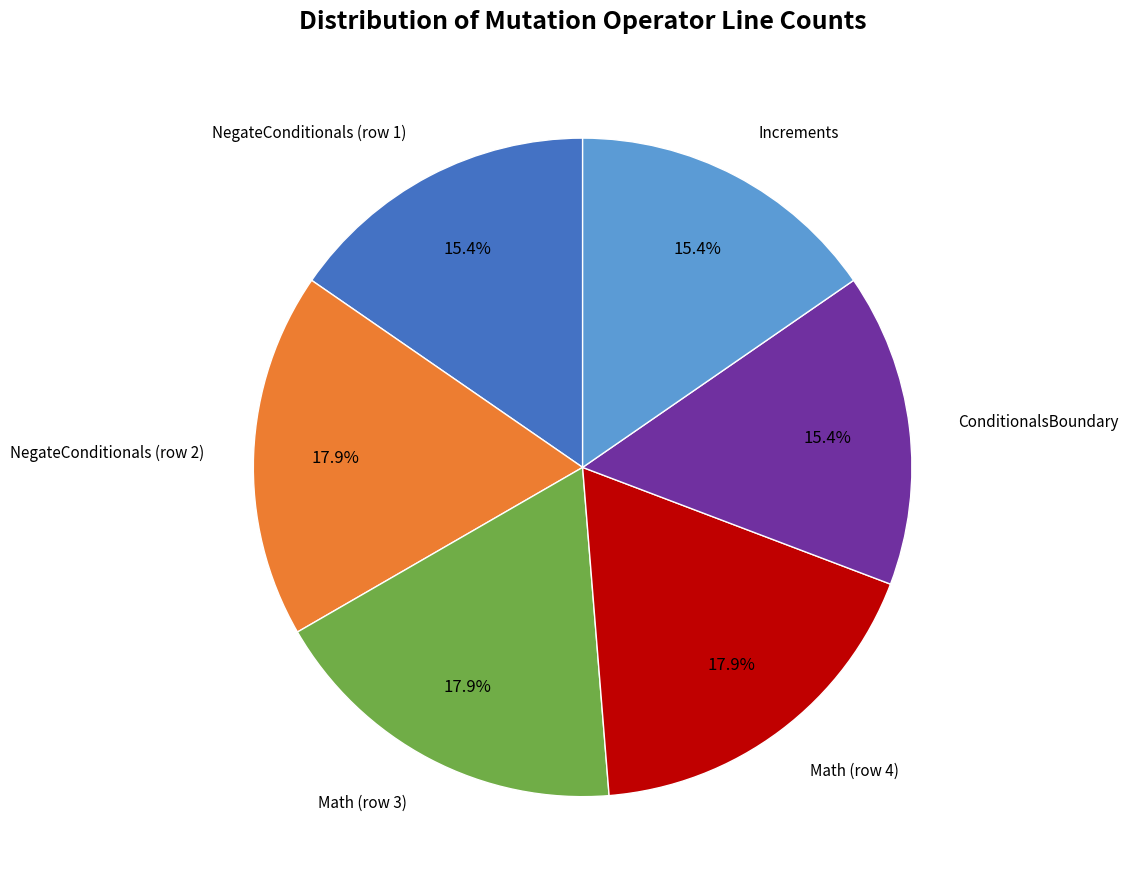

Is there any slice that represents more than half of the pie?

No